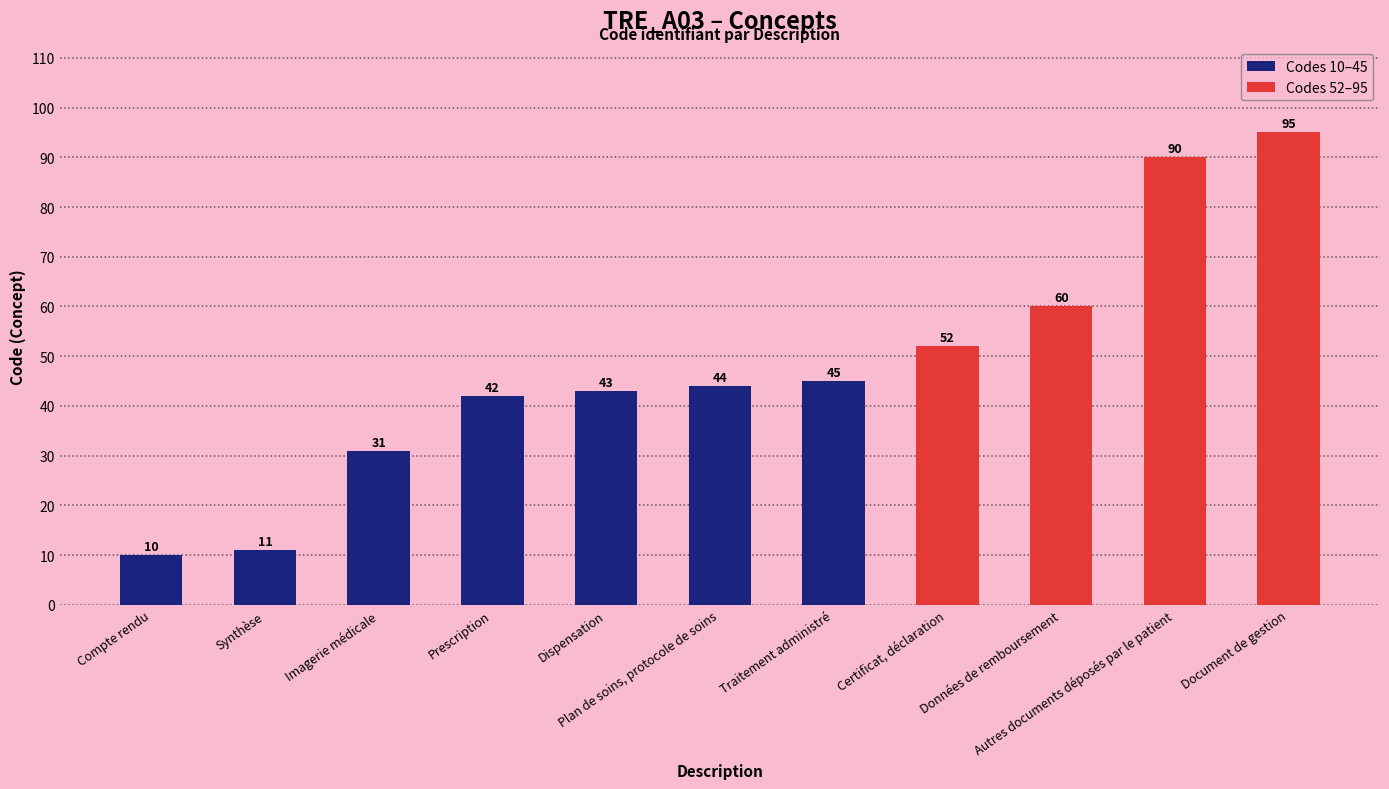

Read the value at Plan de soins, protocole de soins, to the nearest 10.

40